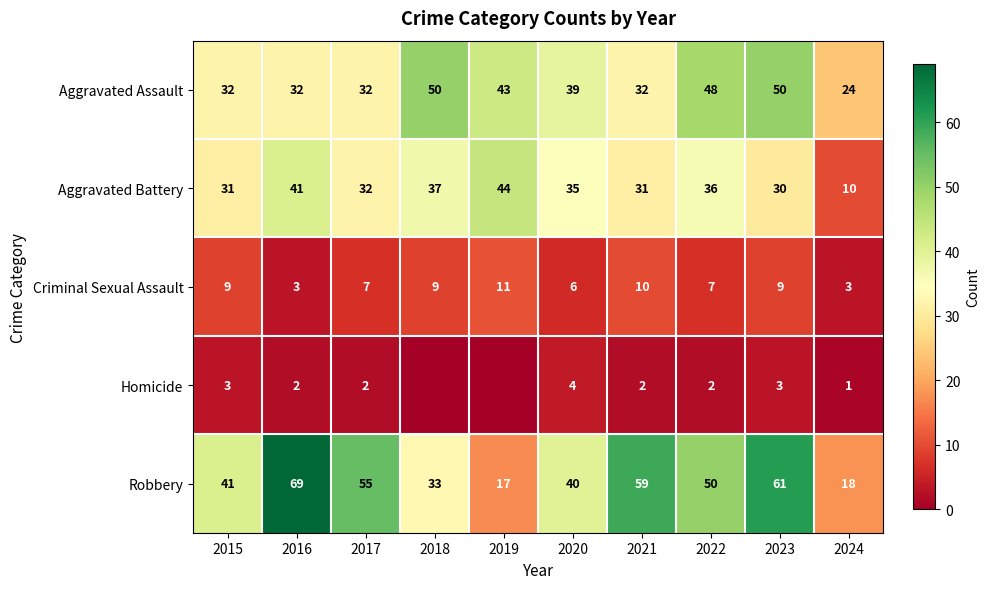

Rank the series at 2016 from lowest to highest value.

Homicide, Criminal Sexual Assault, Aggravated Assault, Aggravated Battery, Robbery